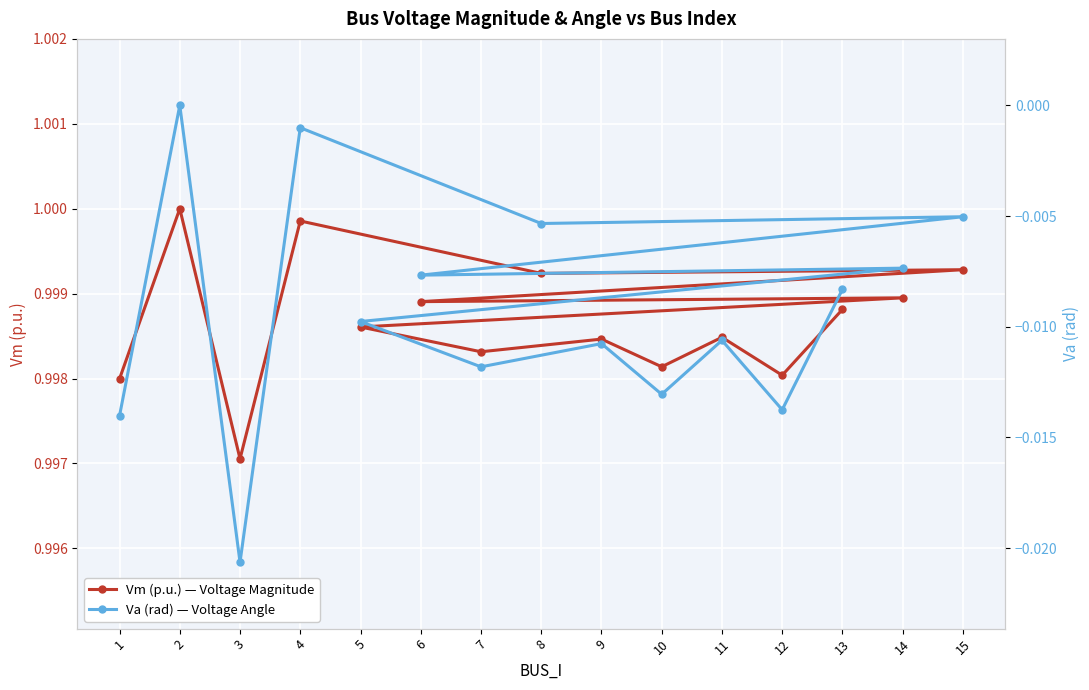

Rank the categories by Va (rad) — Voltage Angle value from lowest to highest.

3, 1, 12, 10, 7, 9, 11, 5, 13, 6, 14, 8, 15, 4, 2